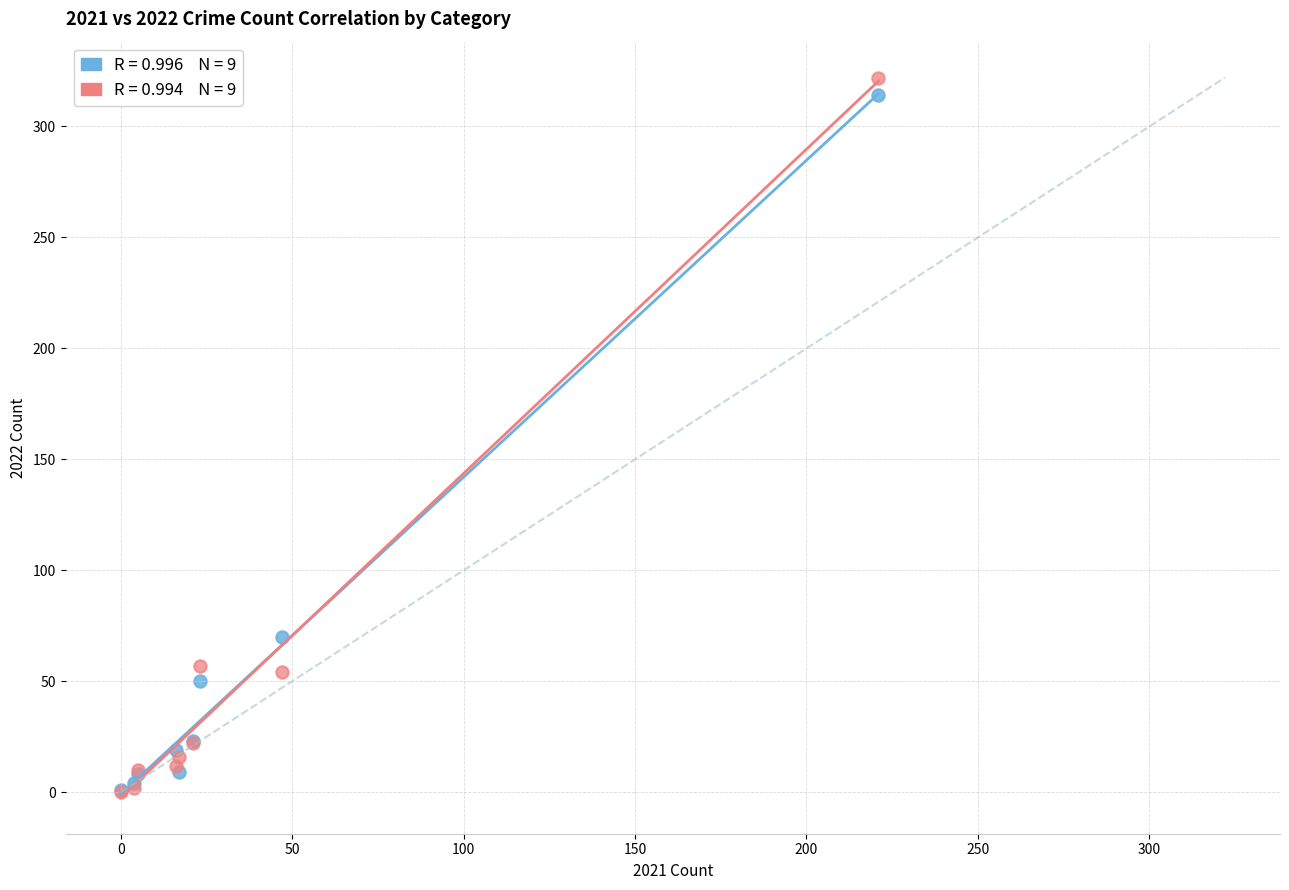

Across all series, what Y value is closest to 161?

70